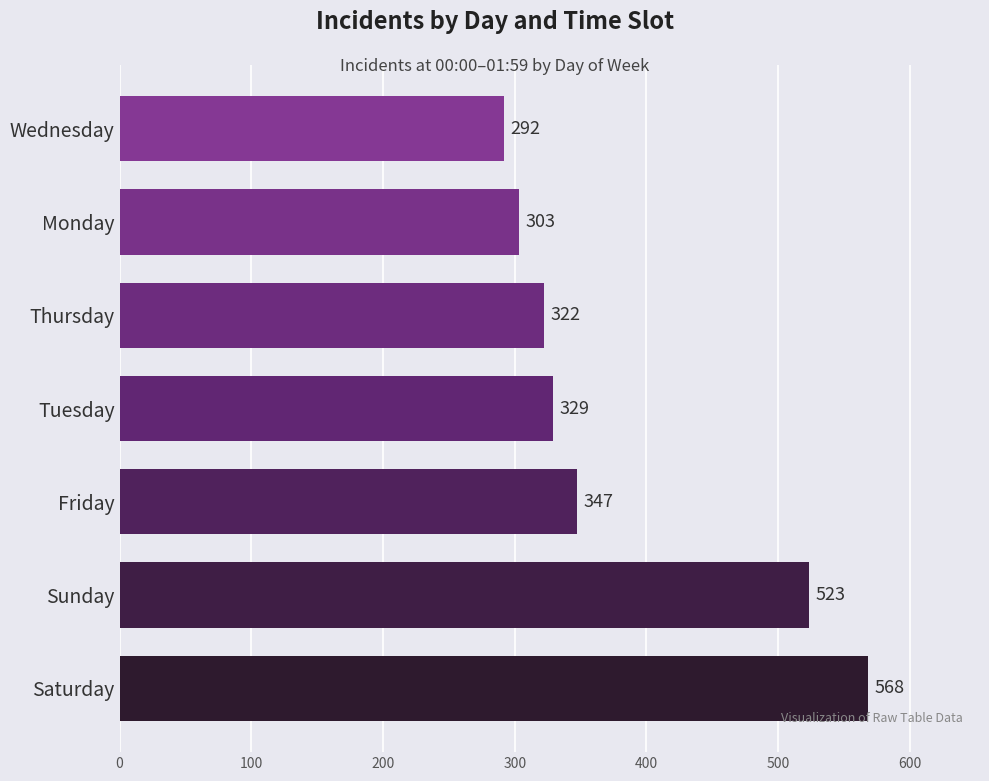

What is the difference between the maximum and minimum values?

276